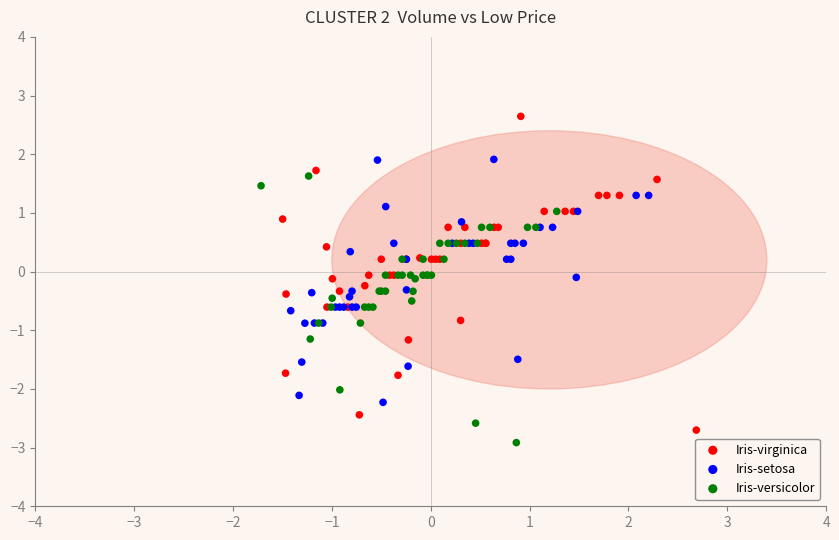

Which series contains the highest Y value?

Iris-virginica